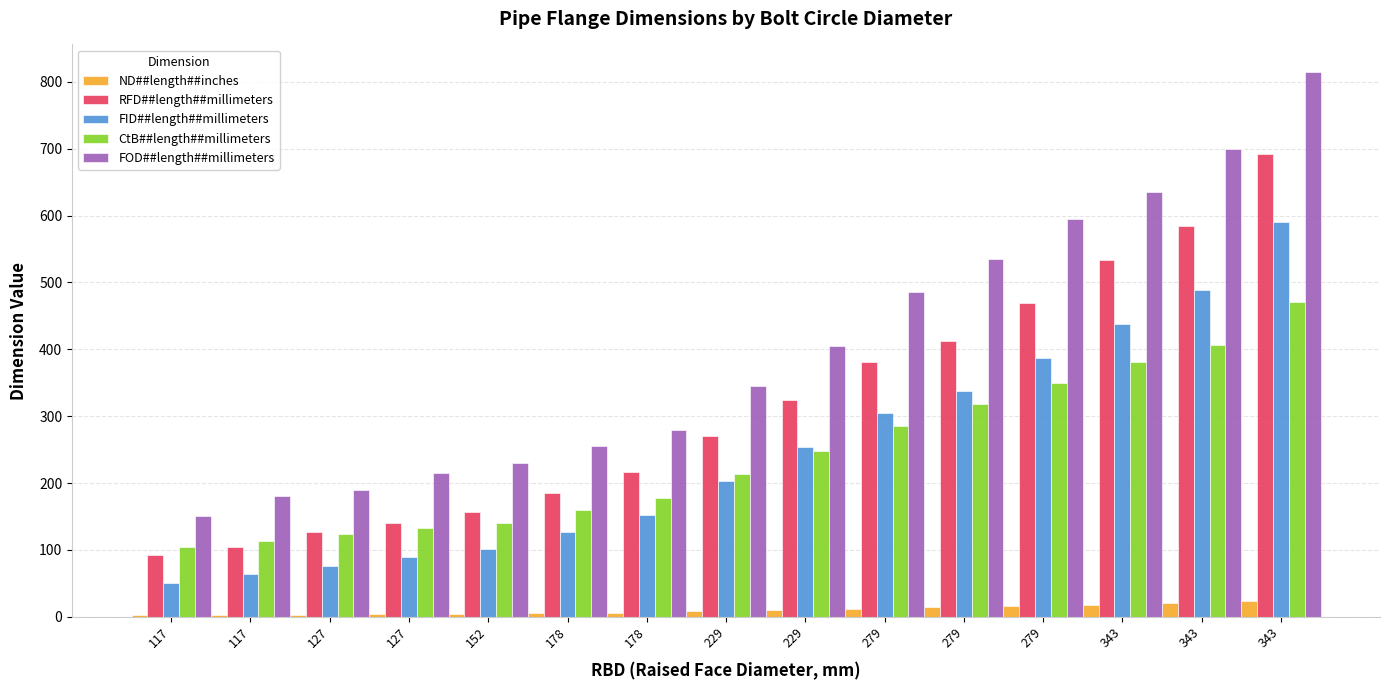

At how many categories does at least one series exceed 628?

3